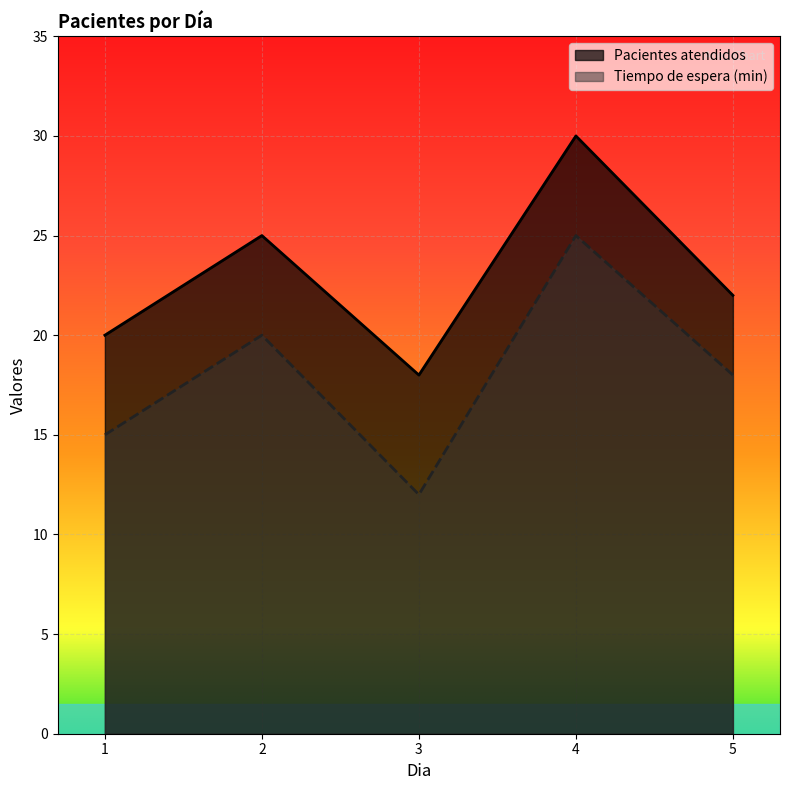

Read the Tiempo de espera (min) value at 3, to the nearest 10.

10